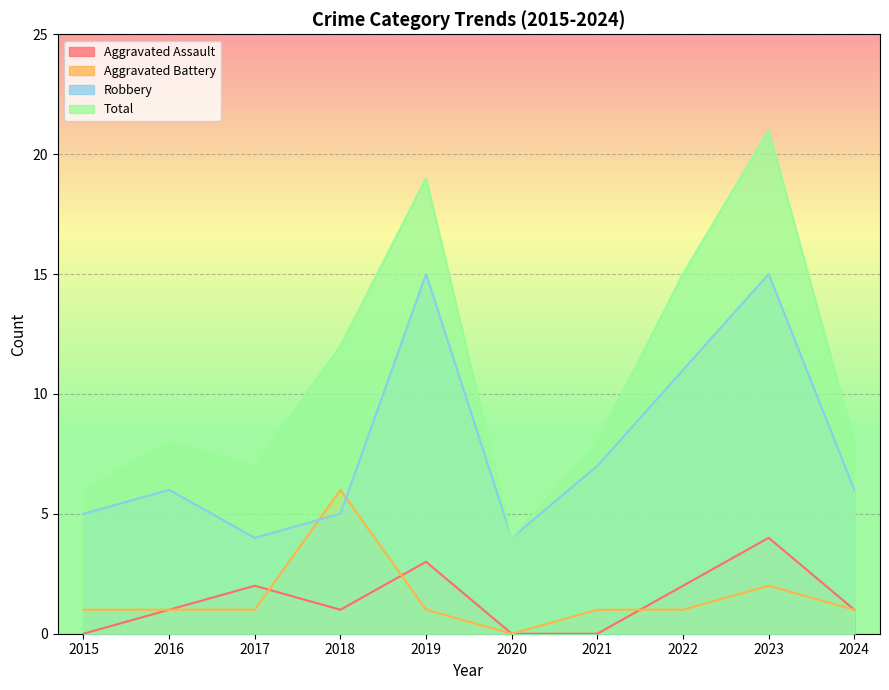

How many intersections are there between Aggravated Battery and Aggravated Assault?

3